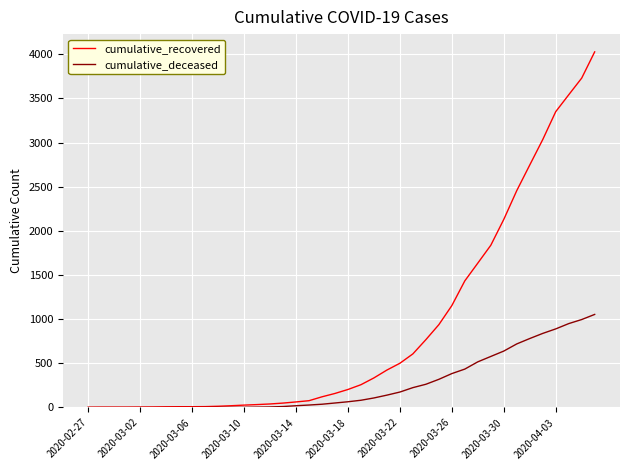

What is the highest value of the cumulative_deceased series?

1054